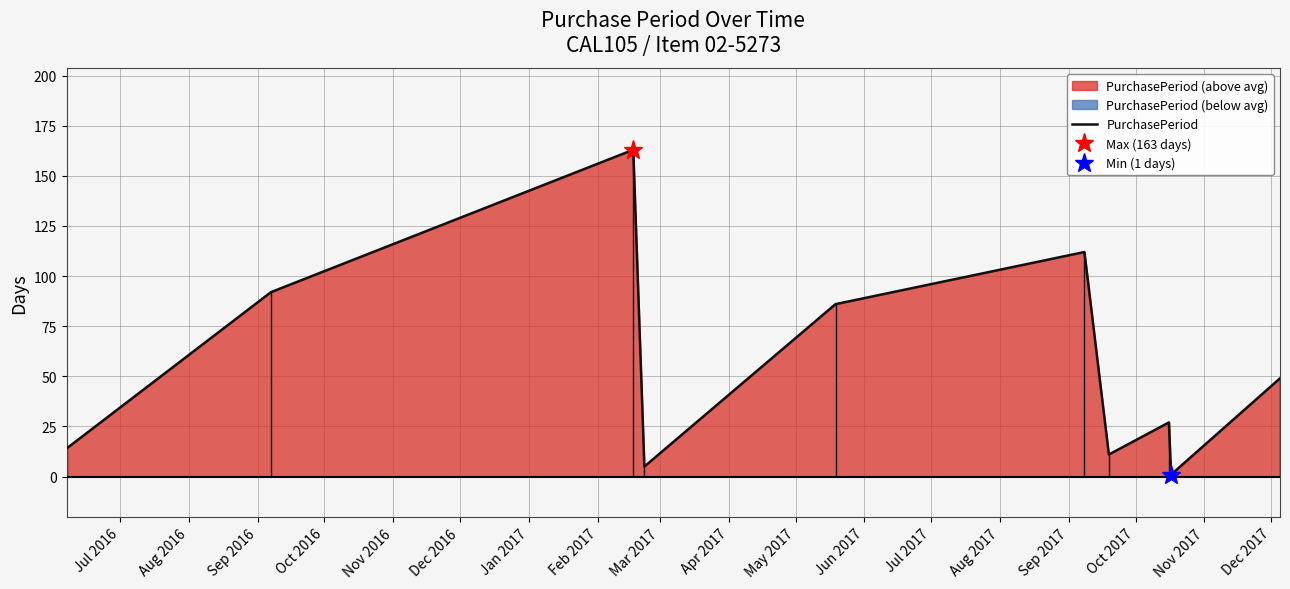

Reading right to left, list all the values displayed in this chart.

49	1	27	11	112	86	5	163	92	14